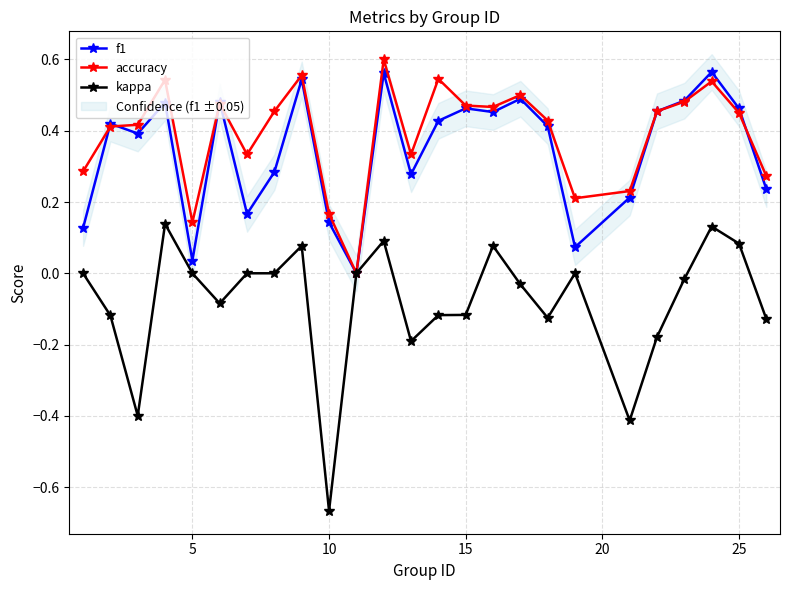

True or false: f1 has more than 2 interior local peaks.

True